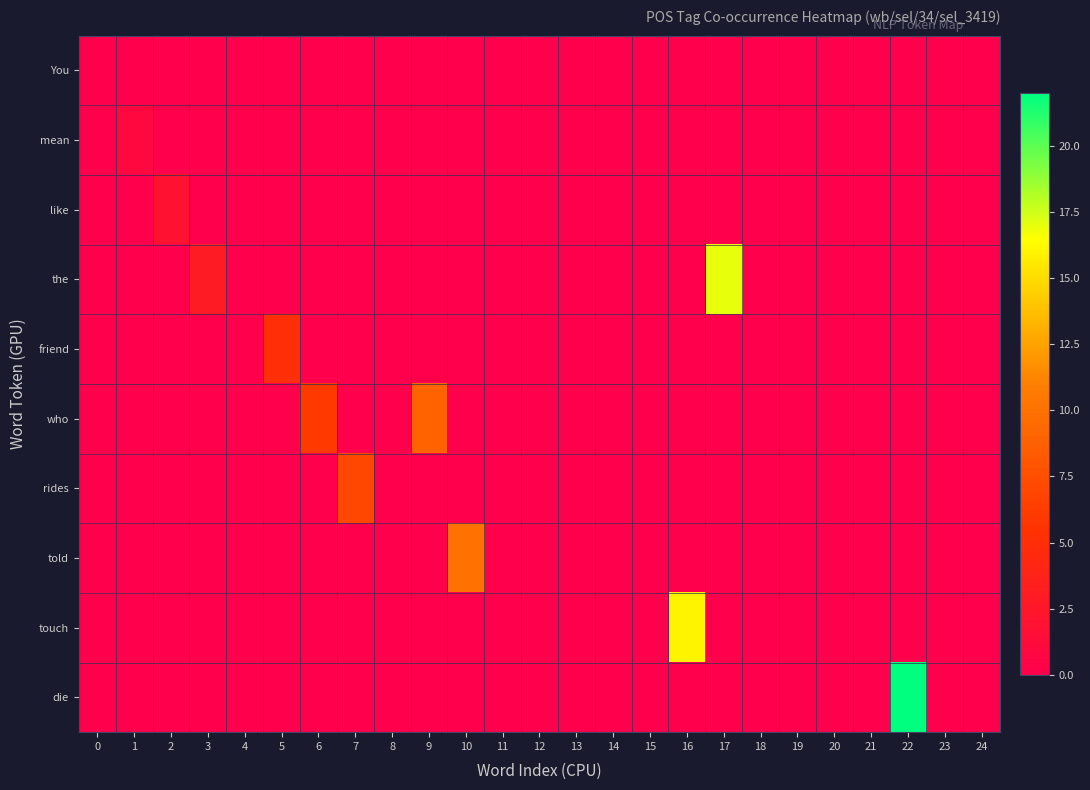

Rank the series by their maximum value, from lowest to highest.

You, mean, like, friend, rides, who, told, touch, the, die